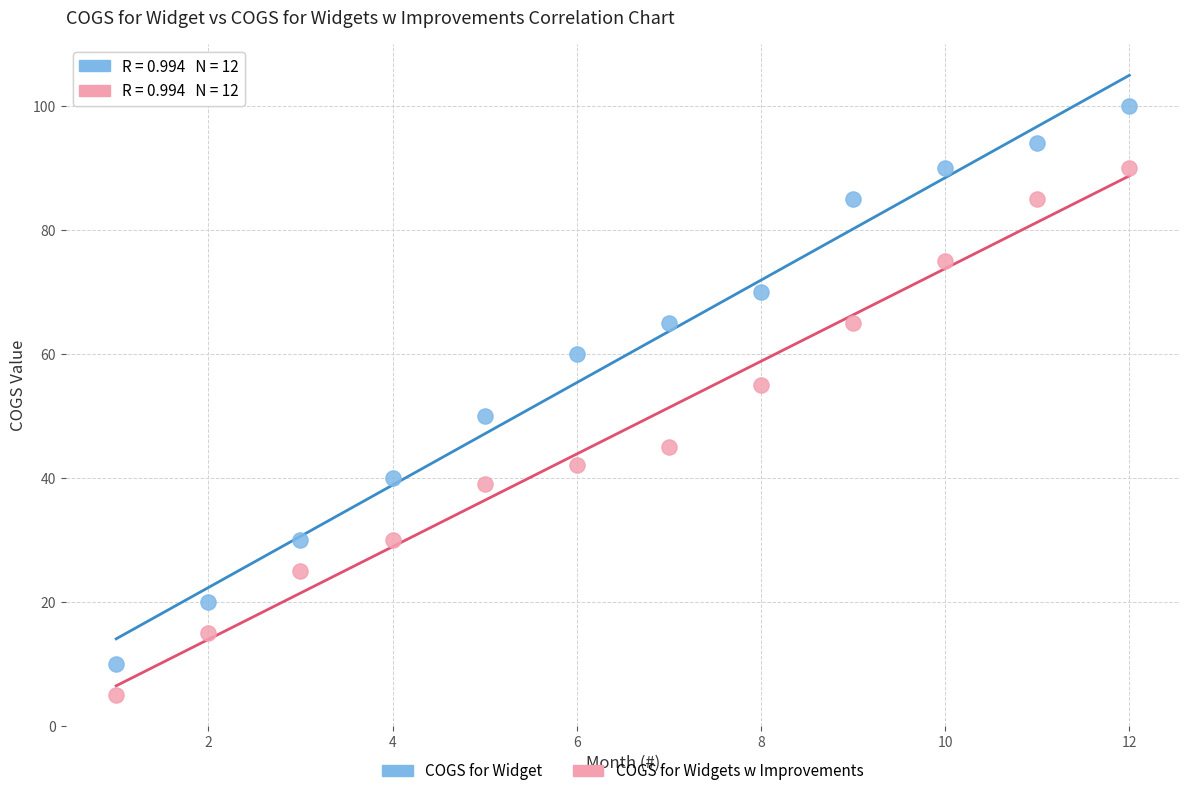

What are all the series names shown in the legend?

COGS for Widget, COGS for Widgets w Improvements